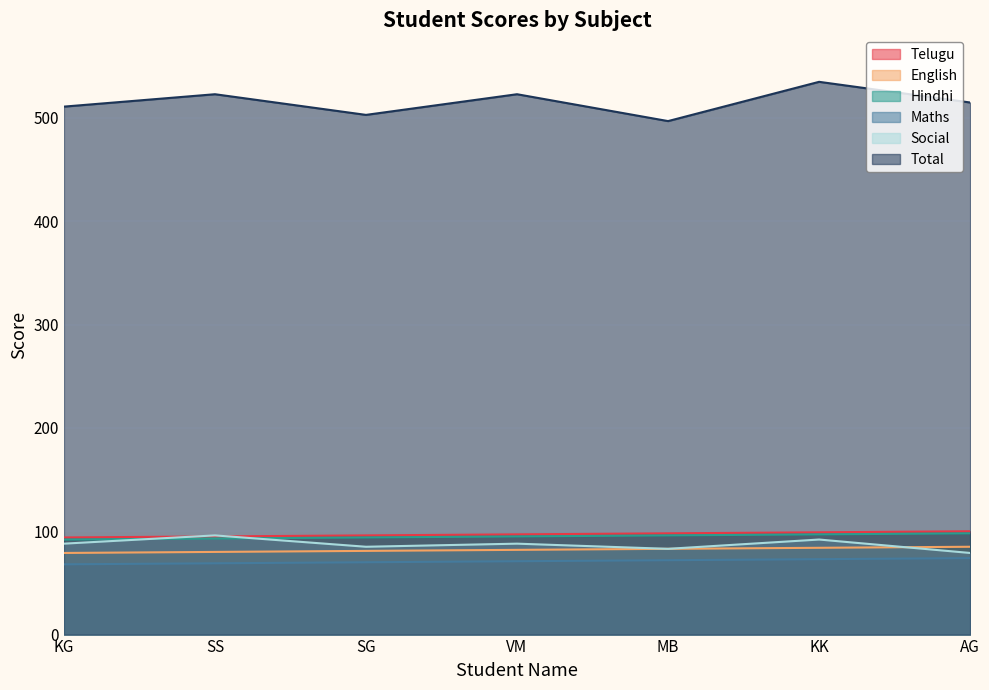

Reading left to right, list all the values displayed in this chart.

Telugu: 94	95	96	97	98	99	100
English: 79	80	81	82	83	84	85
Hindhi: 92	93	94	95	96	97	98
Maths: 68	69	70	71	72	73	74
Social: 88	96	85	88	83	92	79
Total: 511	523	503	523	497	535	515